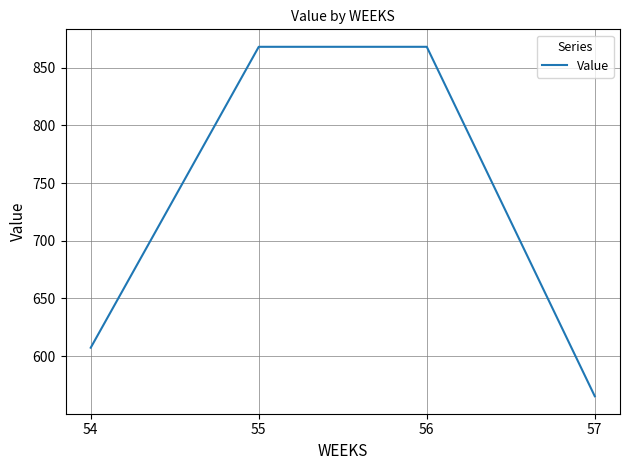

Which has a higher value, 57 or 55?

55